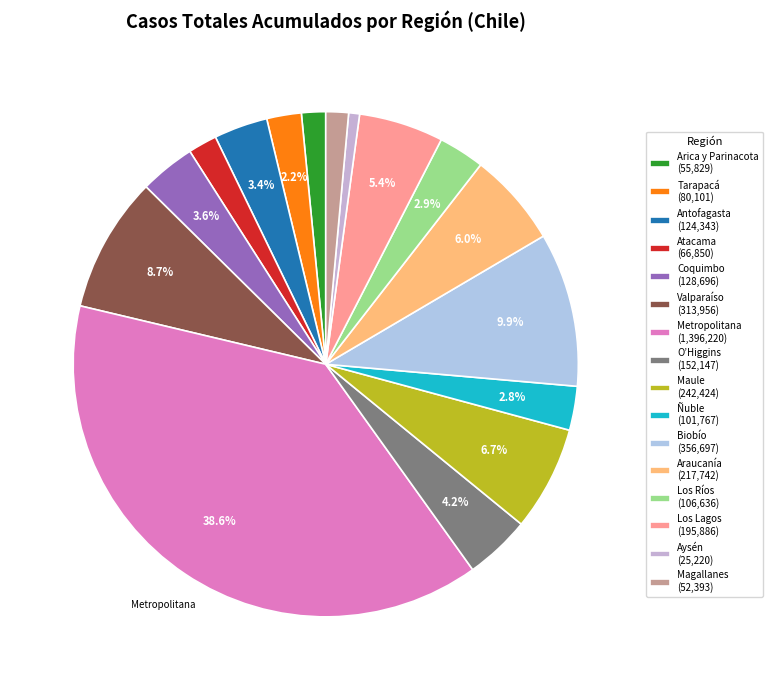

Combined, what portion of the pie is Aysén and Tarapacá?

2.9%